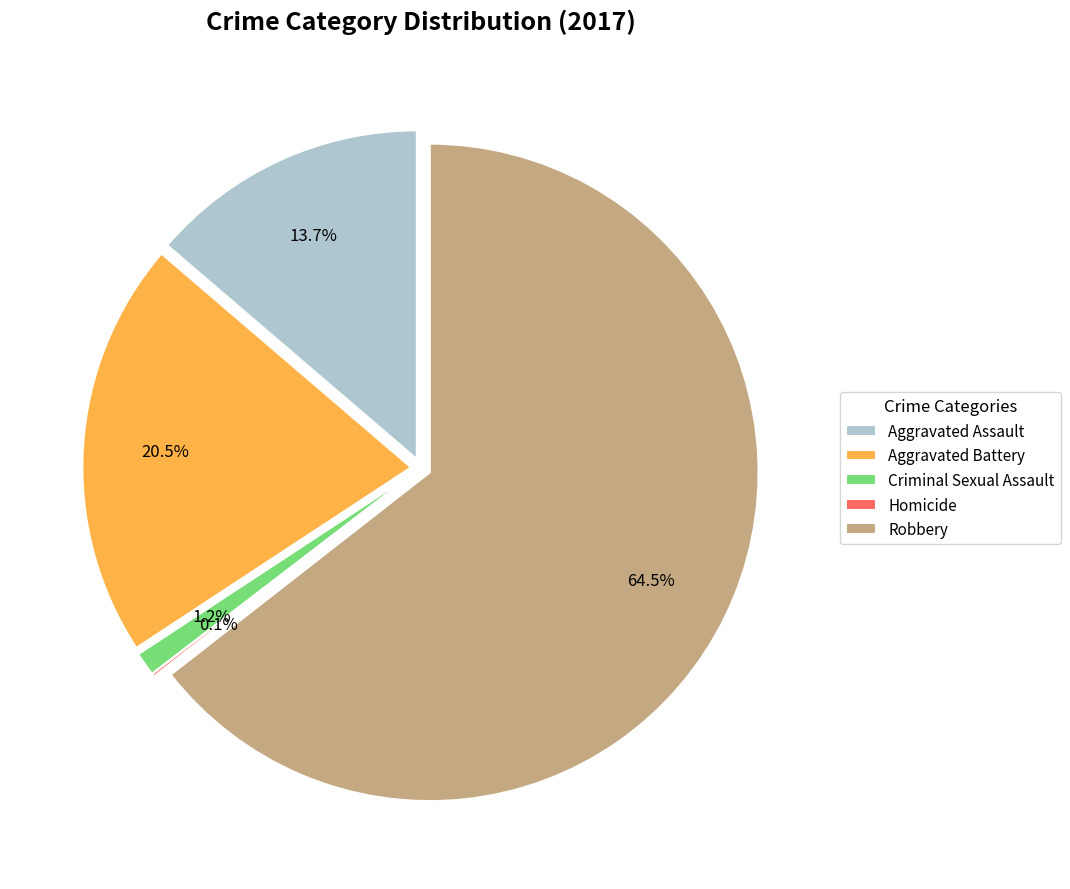

Is it true that Robbery is 64% of the pie?

True